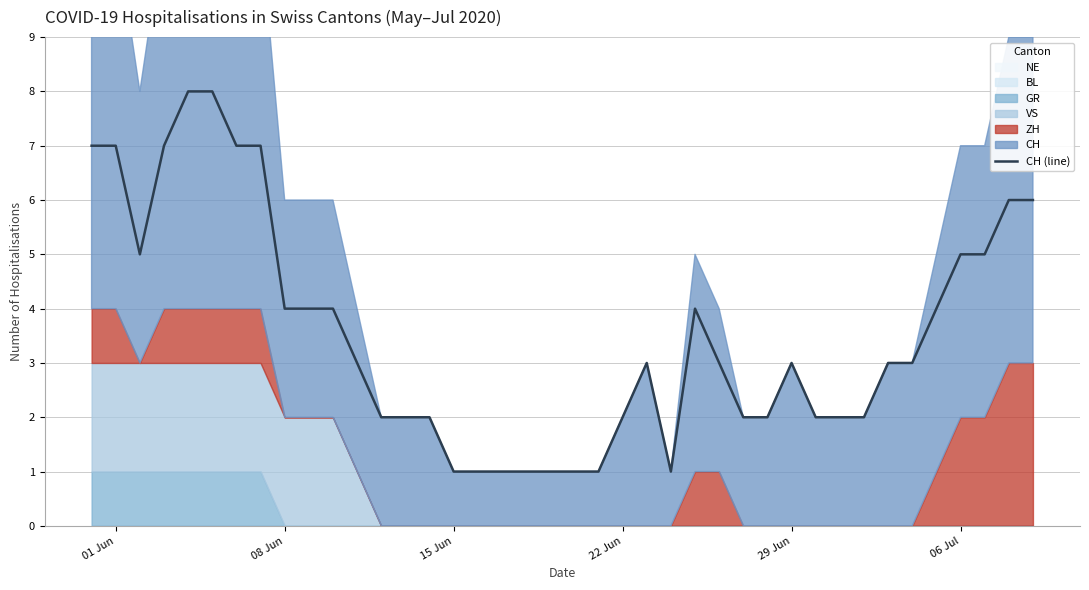

Is it true that CH (line) equals 3 at 29 Jun?

True